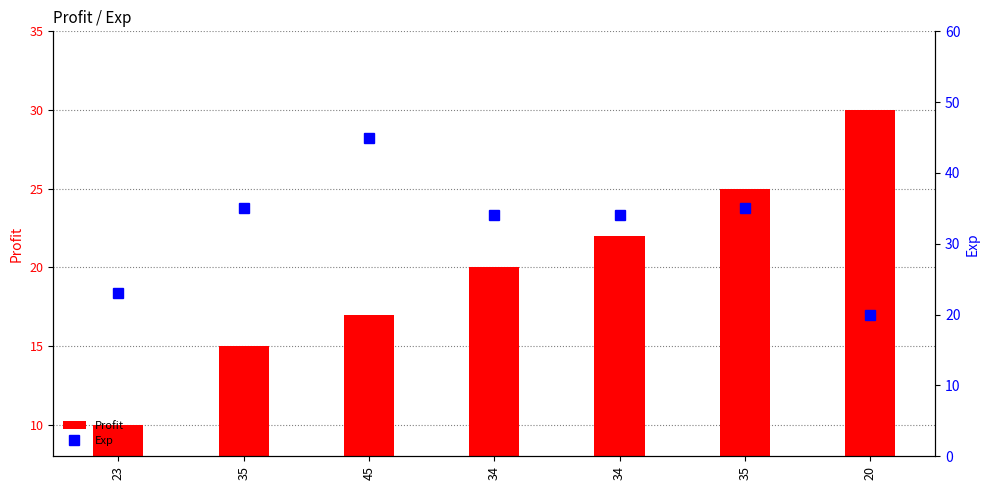

Reading left to right, what are all the values shown in this chart?

Profit: 10	15	17	20	22	25	30
Exp: 23	35	45	34	34	35	20